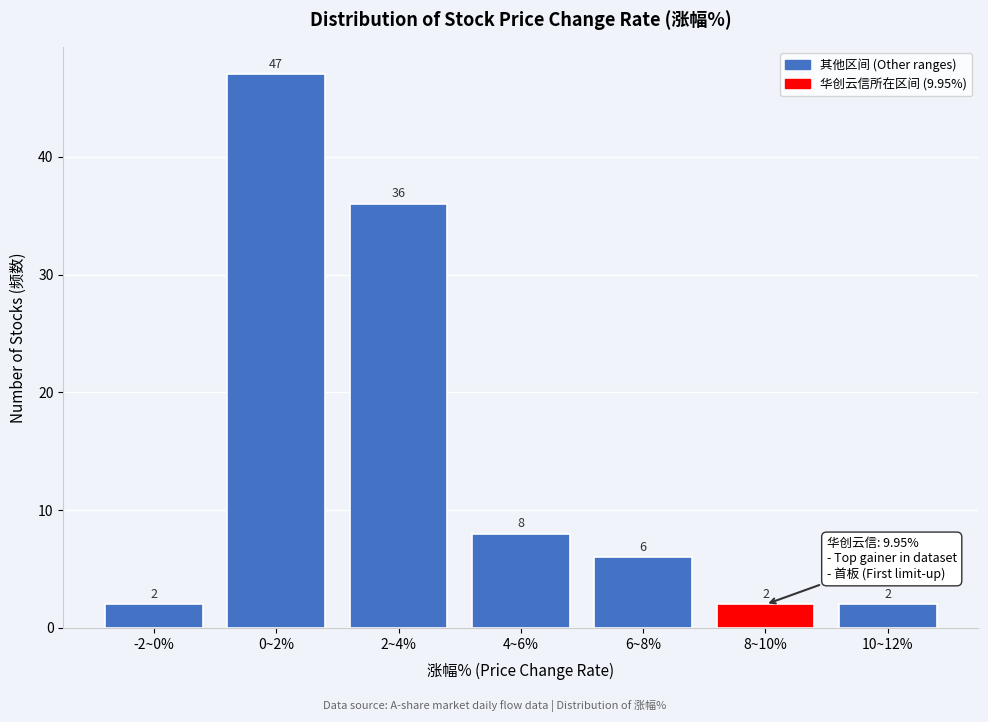

Reading right to left, what are all the values shown in this chart?

10~12%=2	8~10%=2	6~8%=6	4~6%=8	2~4%=36	0~2%=47	-2~0%=2